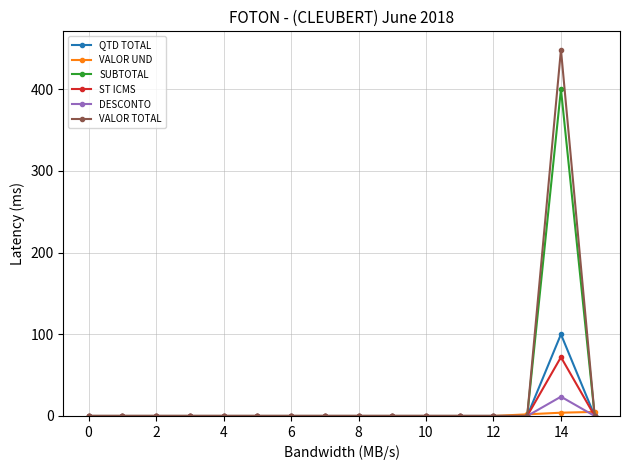

True or false: ST ICMS has more than 0 points higher than both neighbors.

True